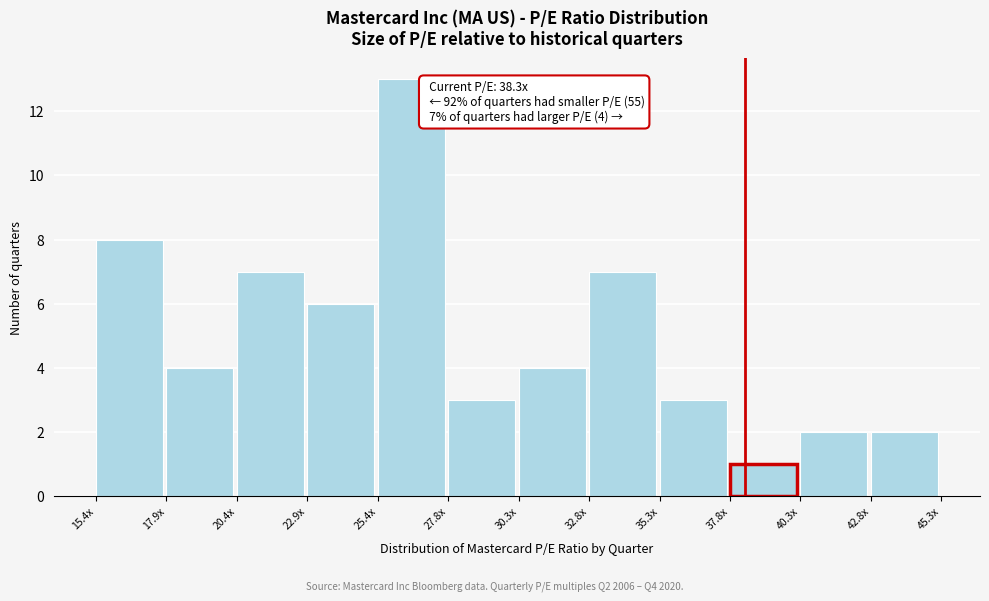

Reading left to right, list all the values displayed in this chart.

8	4	7	6	13	3	4	7	3	1	2	2